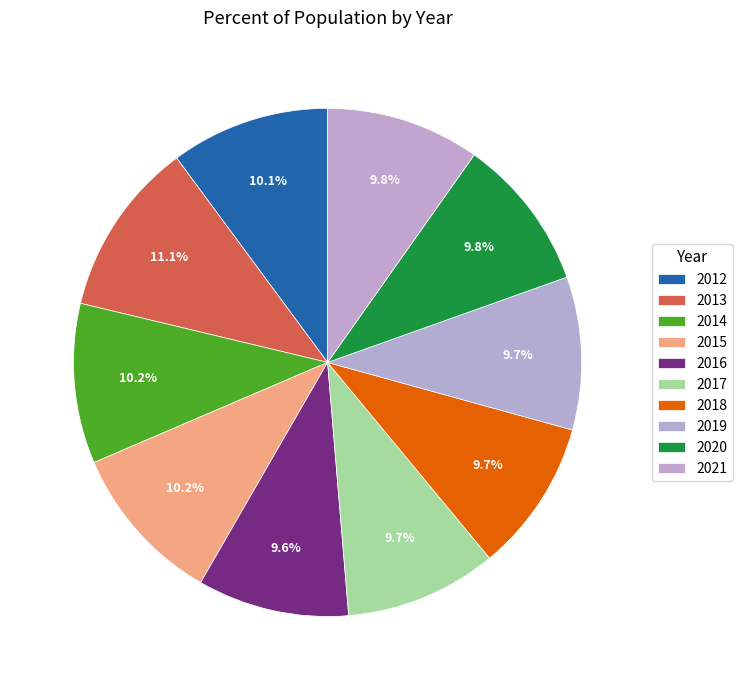

To the nearest percent, what is the difference between the 2020 and 2013 slice percentages?

1%